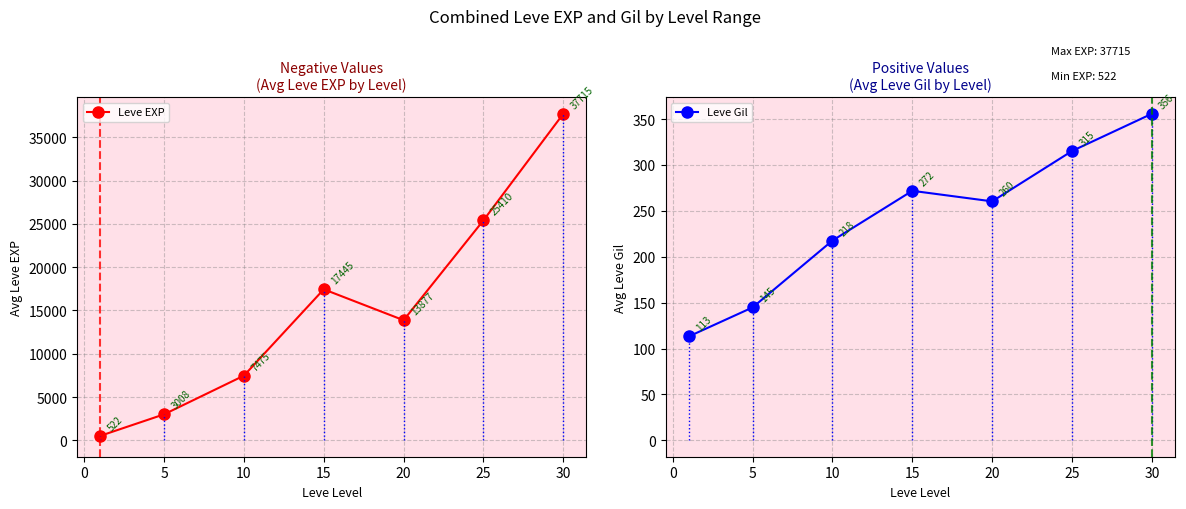

Is it true that Leve EXP equals 1512.2 at 5?

False